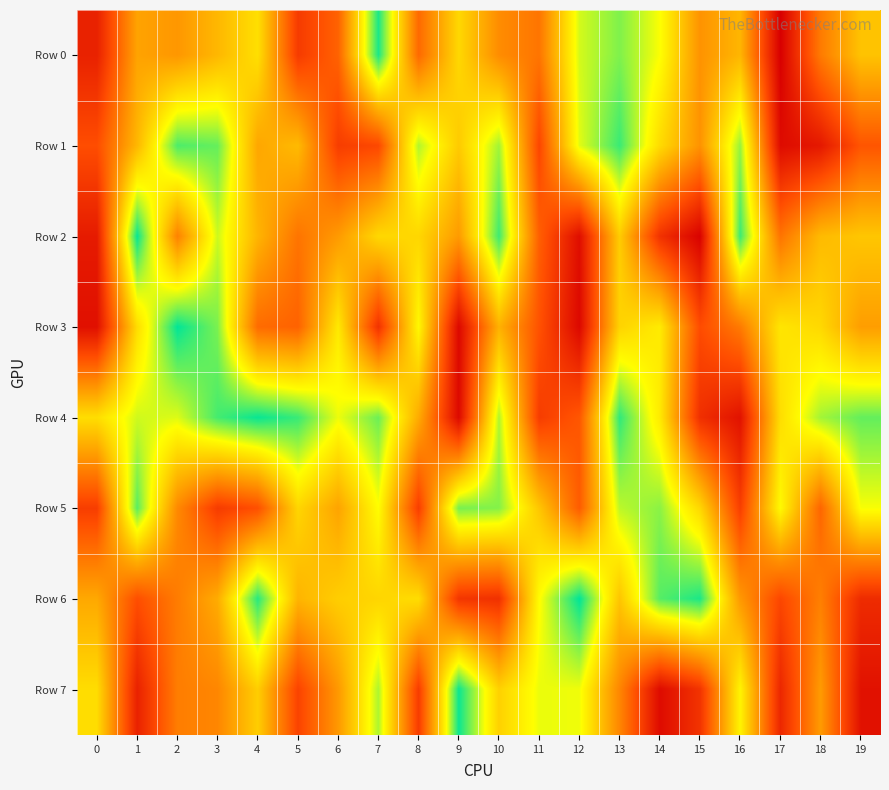

Count the number of data series in this chart.

8